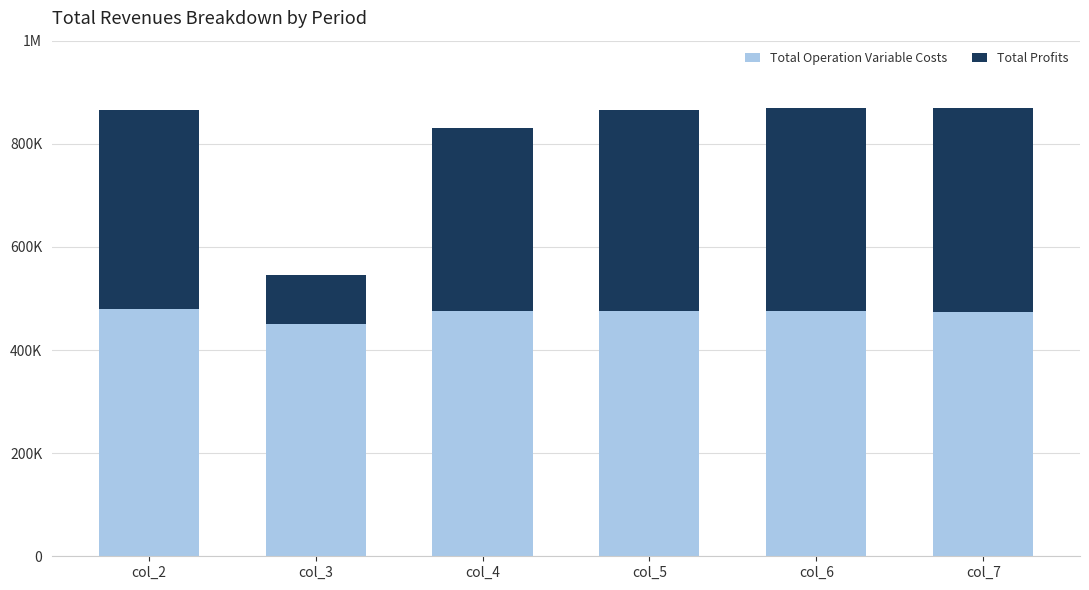

Is it true that Total Operation Variable Costs equals 686476.8 at col_6?

False